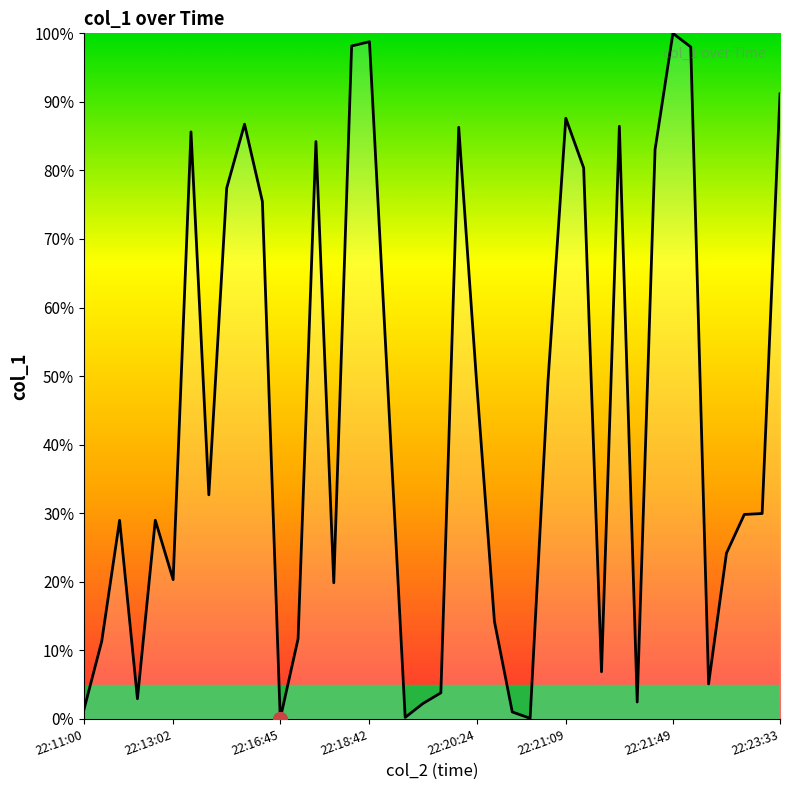

What is the difference between the maximum and minimum values?

100.0